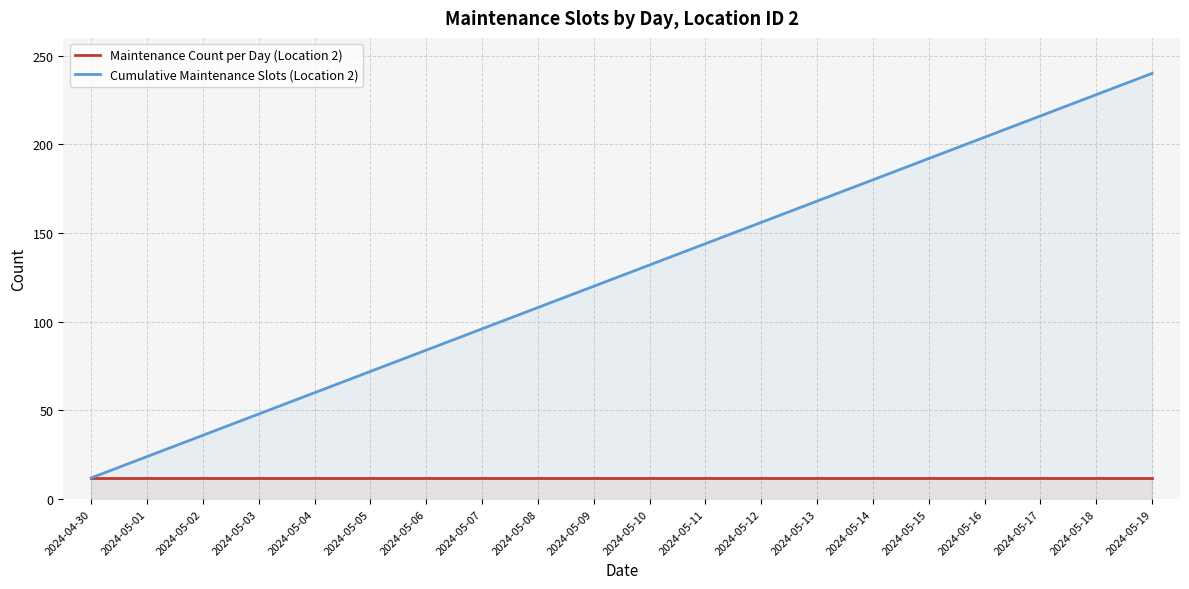

At which category is the sum across all series the highest?

2024-05-19